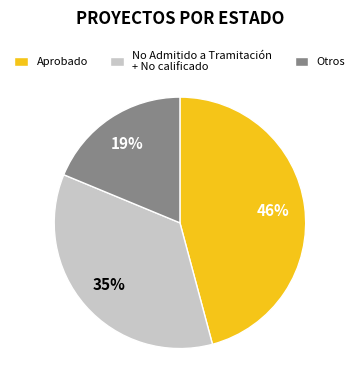

What percentage is the Aprobado slice, to the nearest percent?

46%